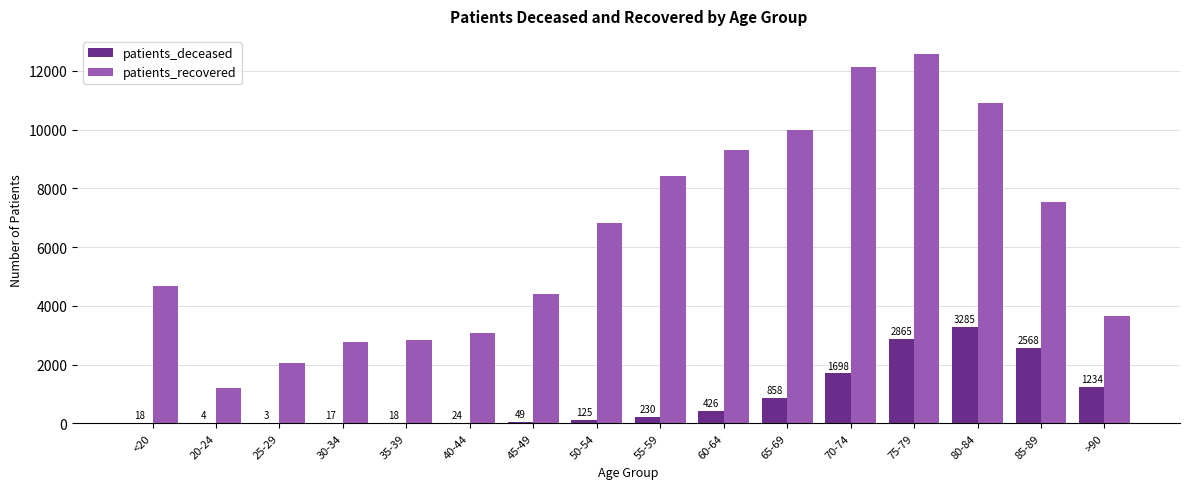

What is the sum of the patients_deceased values at 80-84 and 30-34?

3302